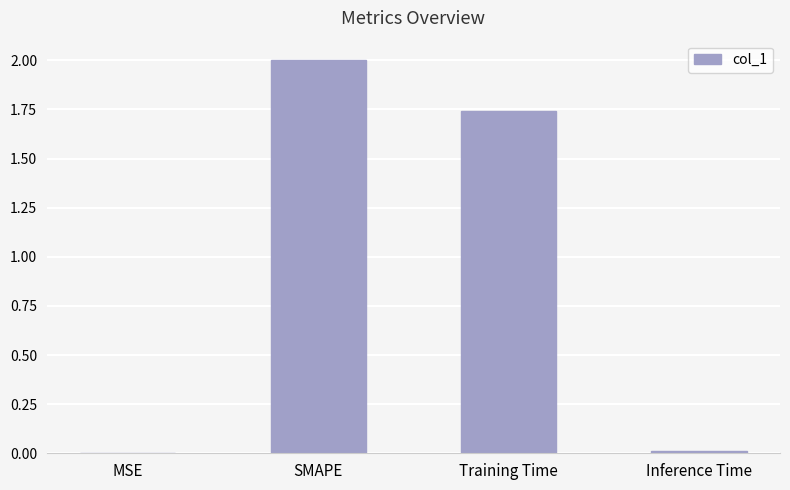

Which has a higher value, SMAPE or Training Time?

SMAPE